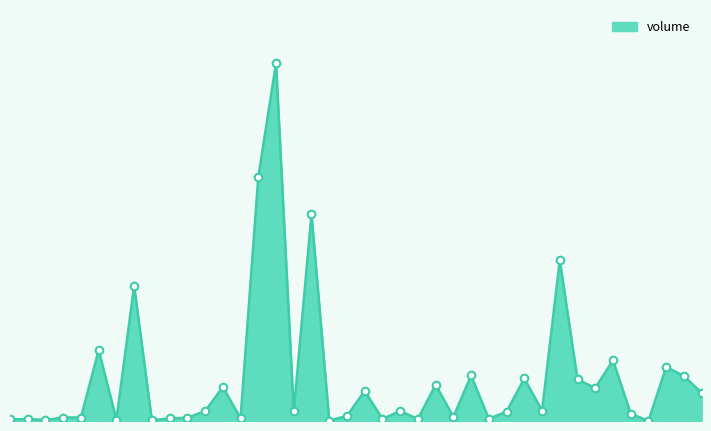

Does the chart have visible grid lines?

No